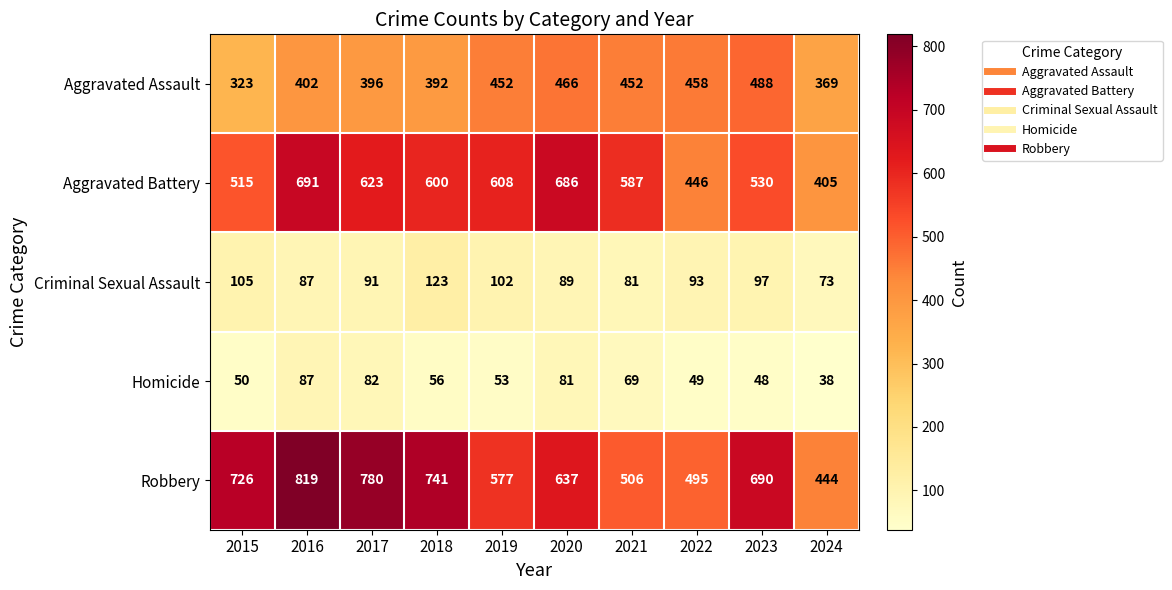

At which category is the sum across all series the highest?

2016